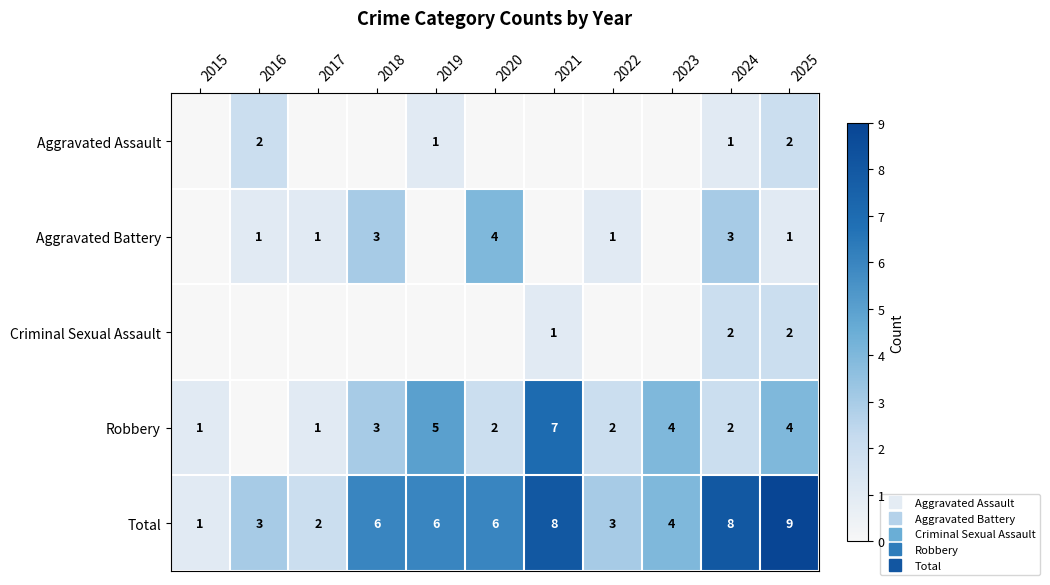

List the series in order of their peak value, lowest first.

Aggravated Assault, Criminal Sexual Assault, Aggravated Battery, Robbery, Total